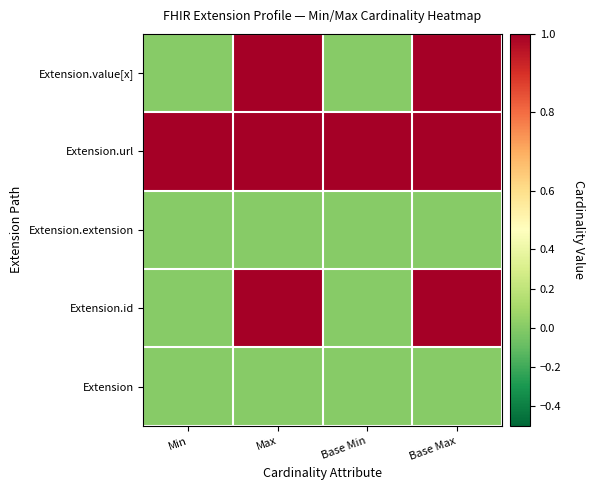

Which series has the widest spread of values?

Extension.id